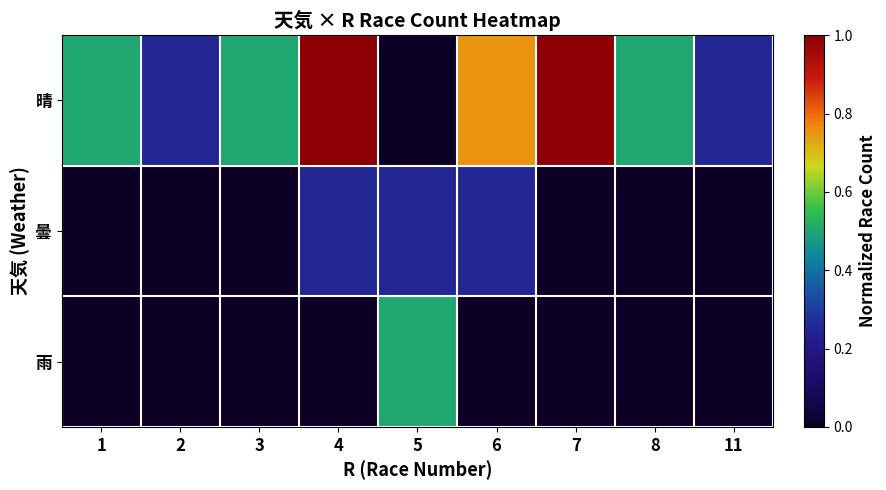

What is the difference between the highest and lowest values at 5?

0.5